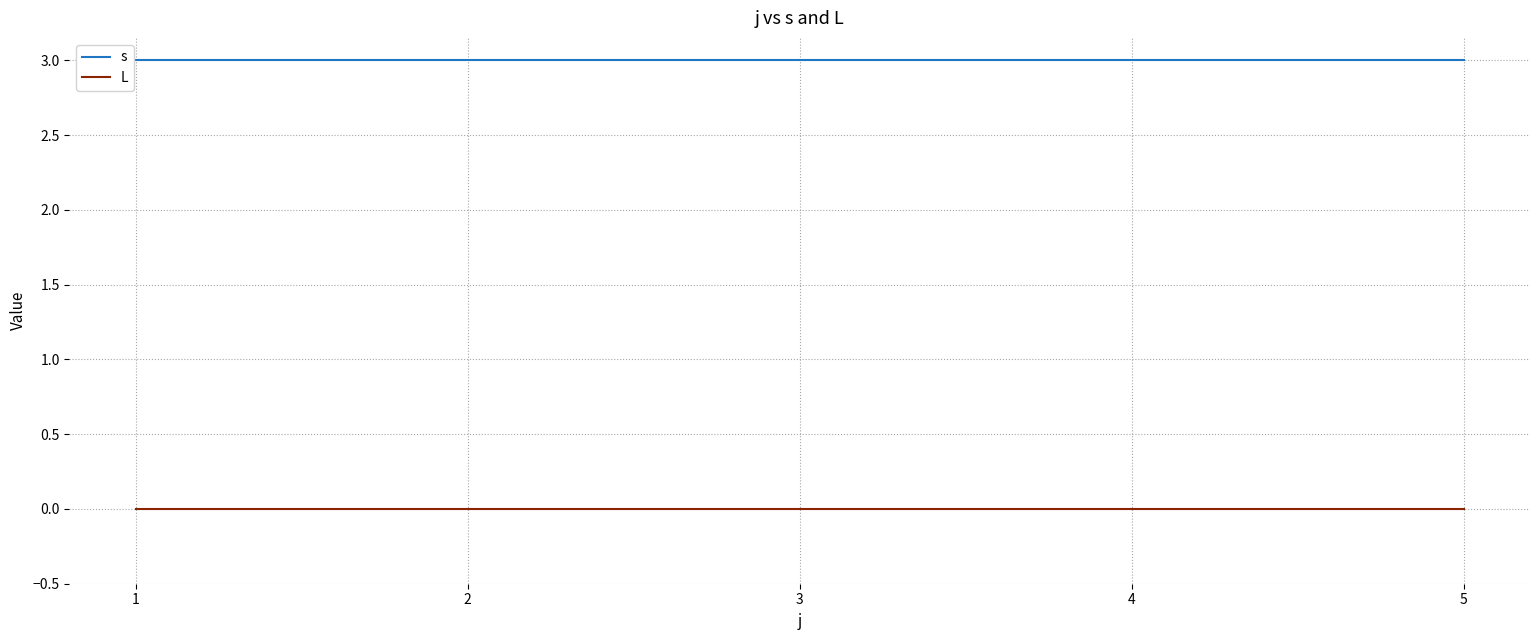

What is the difference between the highest and lowest values at 5?

3